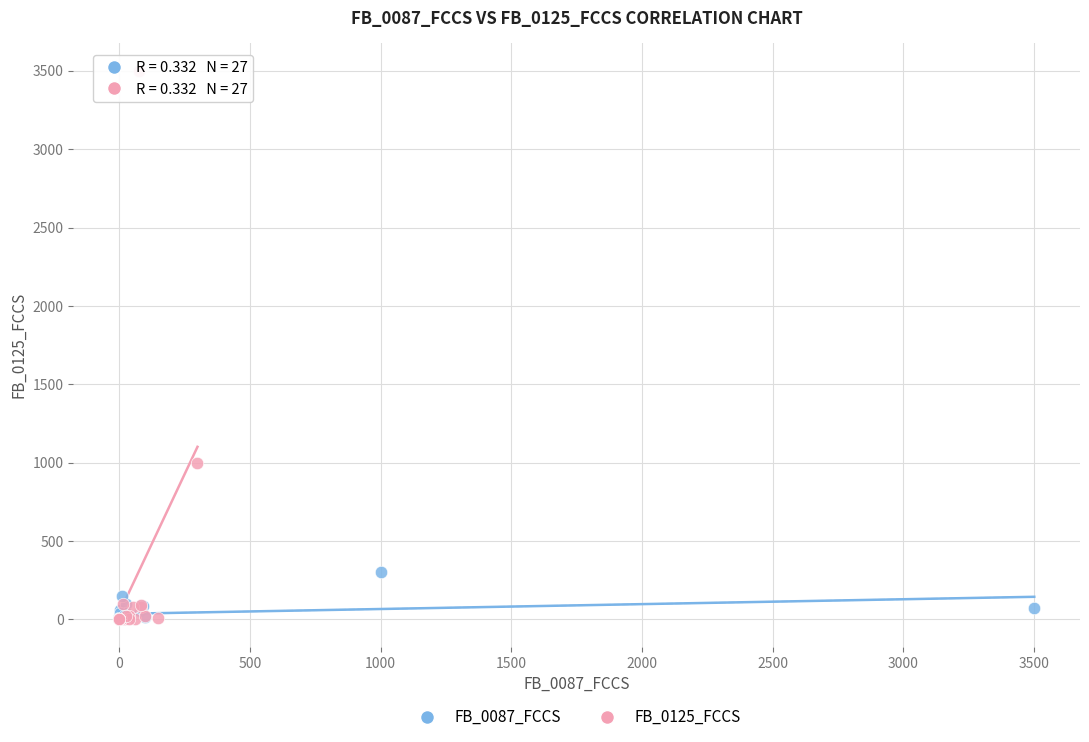

Which series reaches the maximum Y coordinate?

FB_0125_FCCS